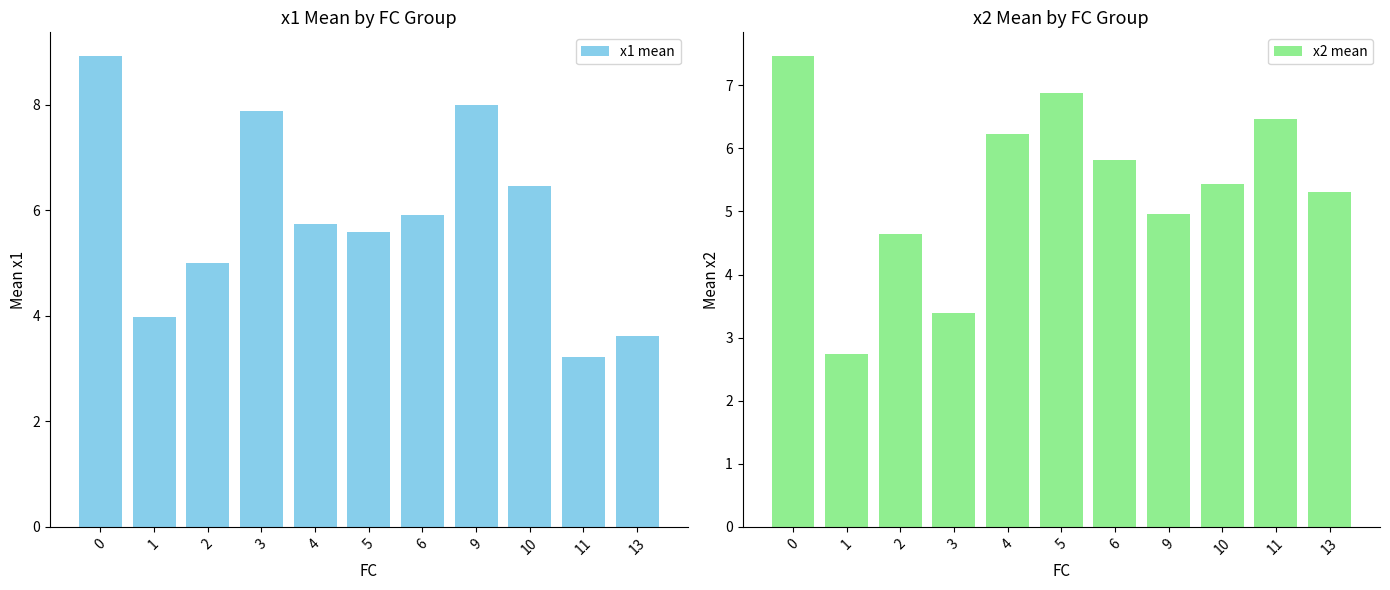

Reading left to right, what are all the values shown in this chart?

x1 mean: 8.9	4.0	5.0	7.9	5.7	5.6	5.9	8.0	6.5	3.2	3.6
x2 mean: 7.5	2.7	4.6	3.4	6.2	6.9	5.8	5.0	5.4	6.5	5.3